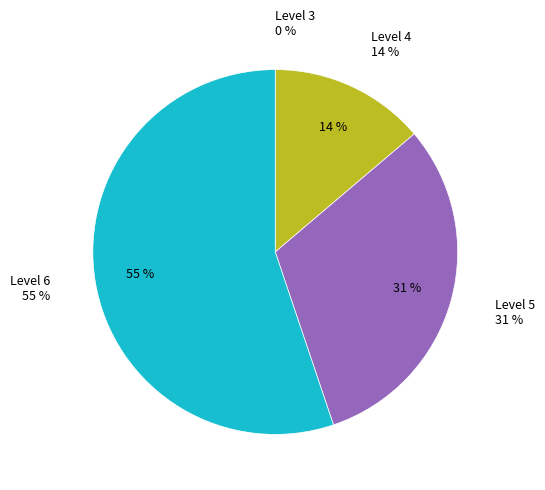

Which category has the biggest portion of the pie?

Level 6